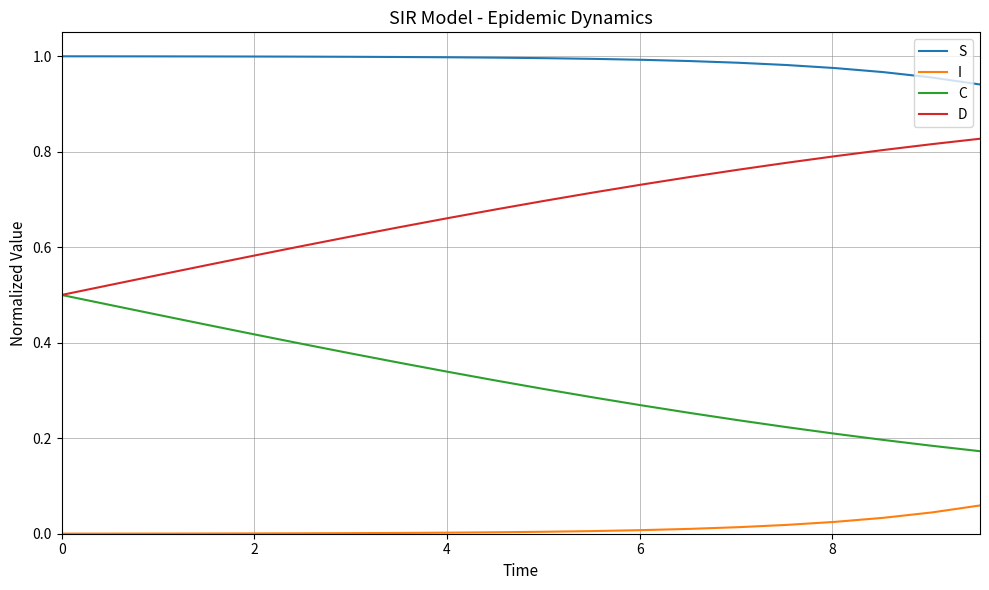

List the series in order of their overall mean, lowest first.

I, C, D, S